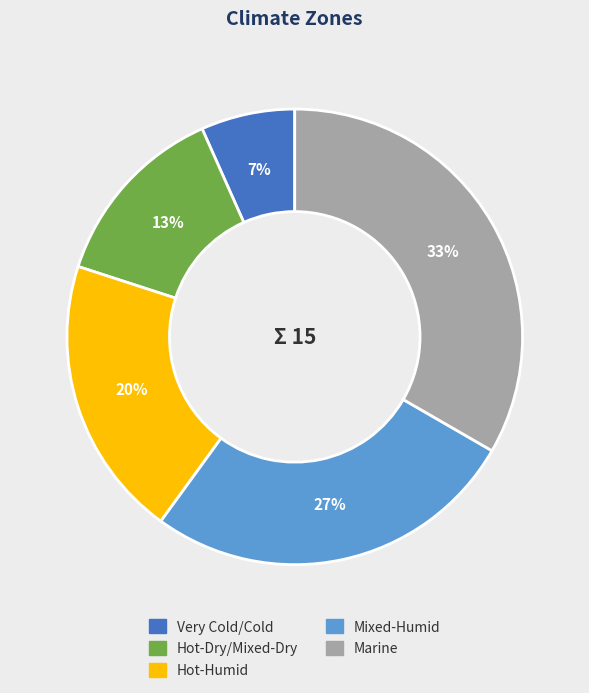

Count the number of slices in the pie.

5